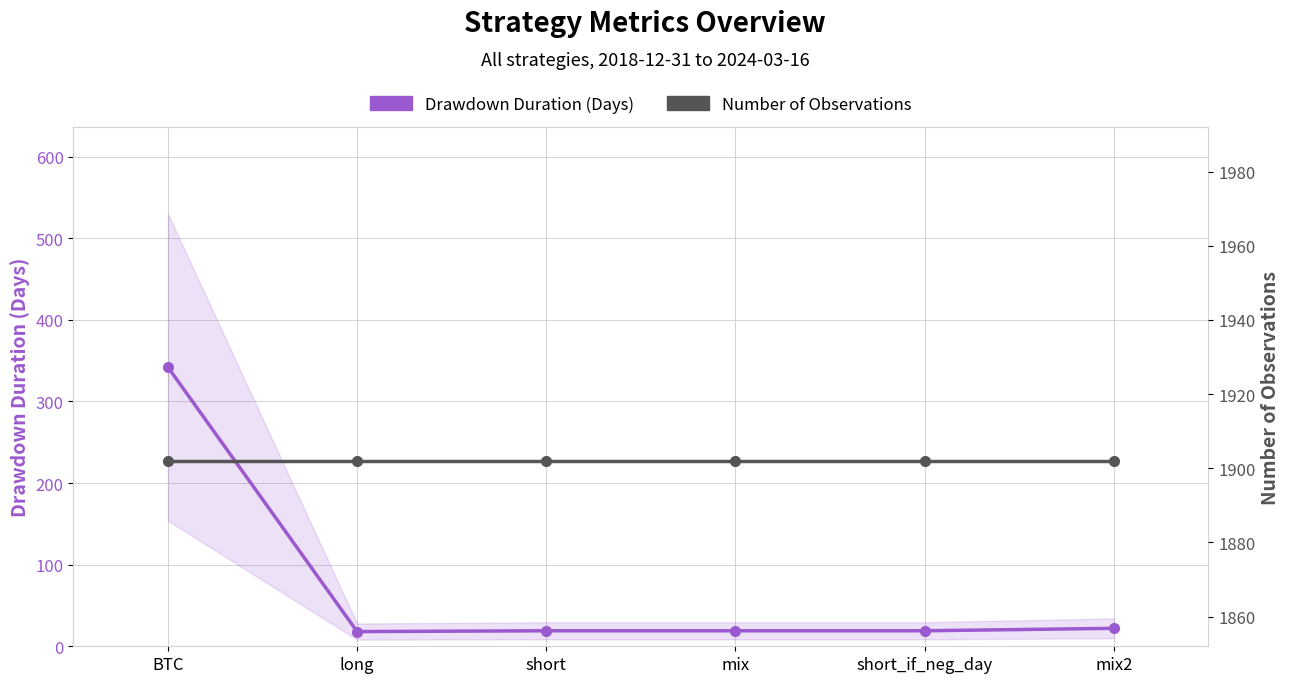

What is the lowest value of the Number of Observations series?

1902